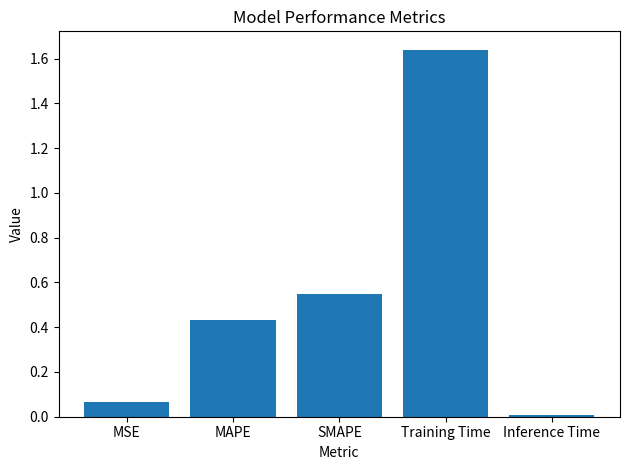

Where is the data nearest to the value 0?

Inference Time